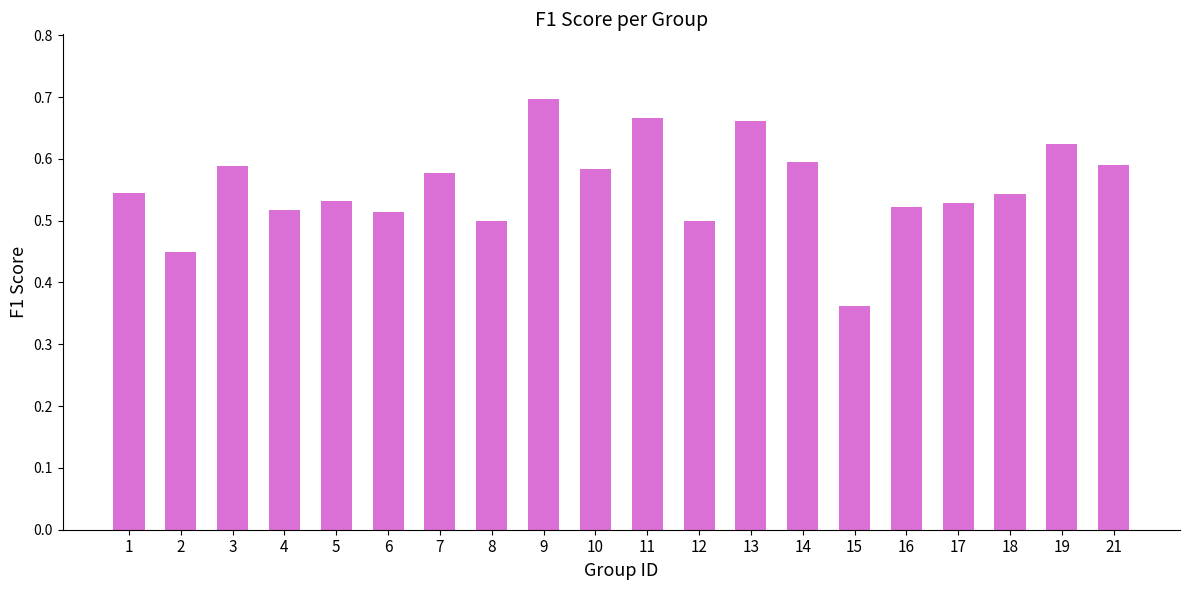

Is it true that the value at 21 is 0.6?

True